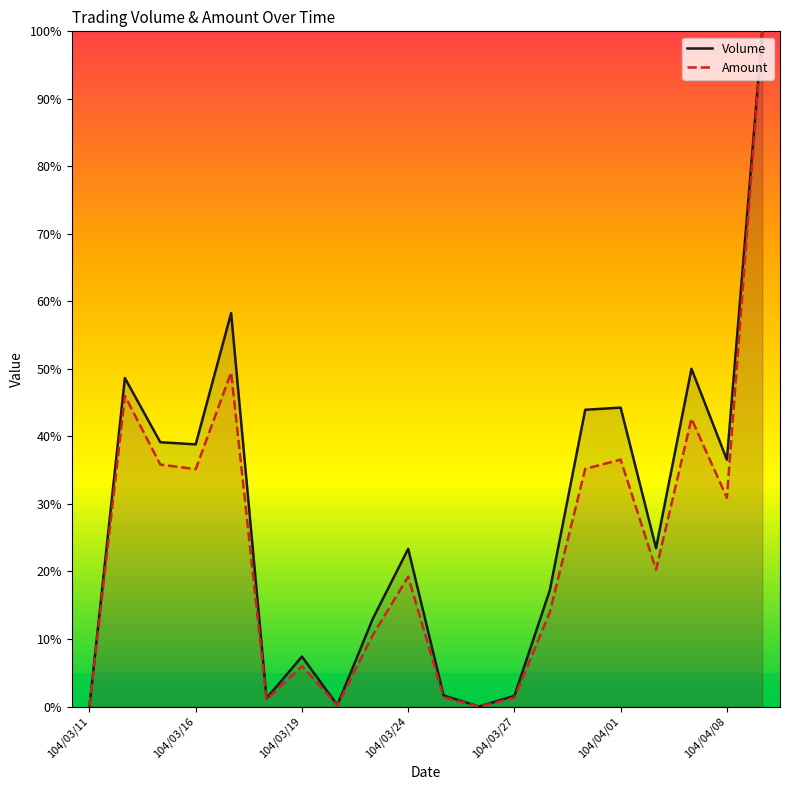

Between 104/03/24 and 104/04/08, which series saw the biggest shift?

Volume